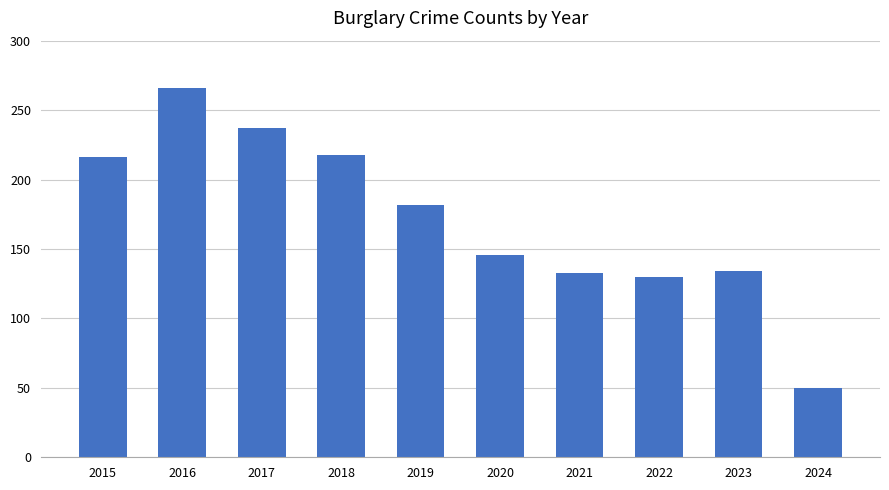

What is the difference between the values at 2020 and 2019?

36